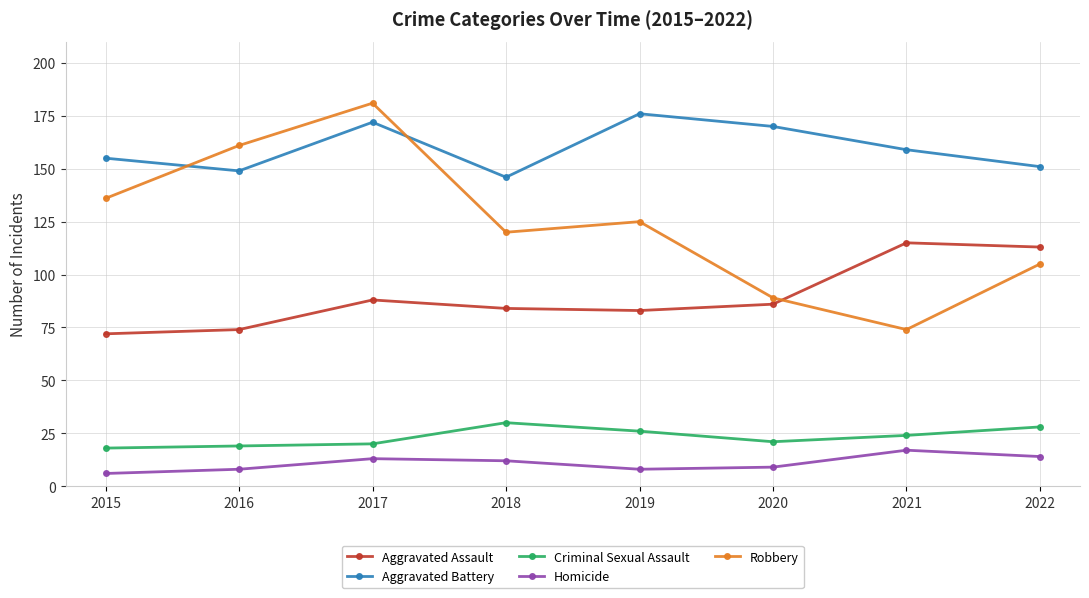

What are all the series names shown in the legend?

Aggravated Assault, Aggravated Battery, Criminal Sexual Assault, Homicide, Robbery